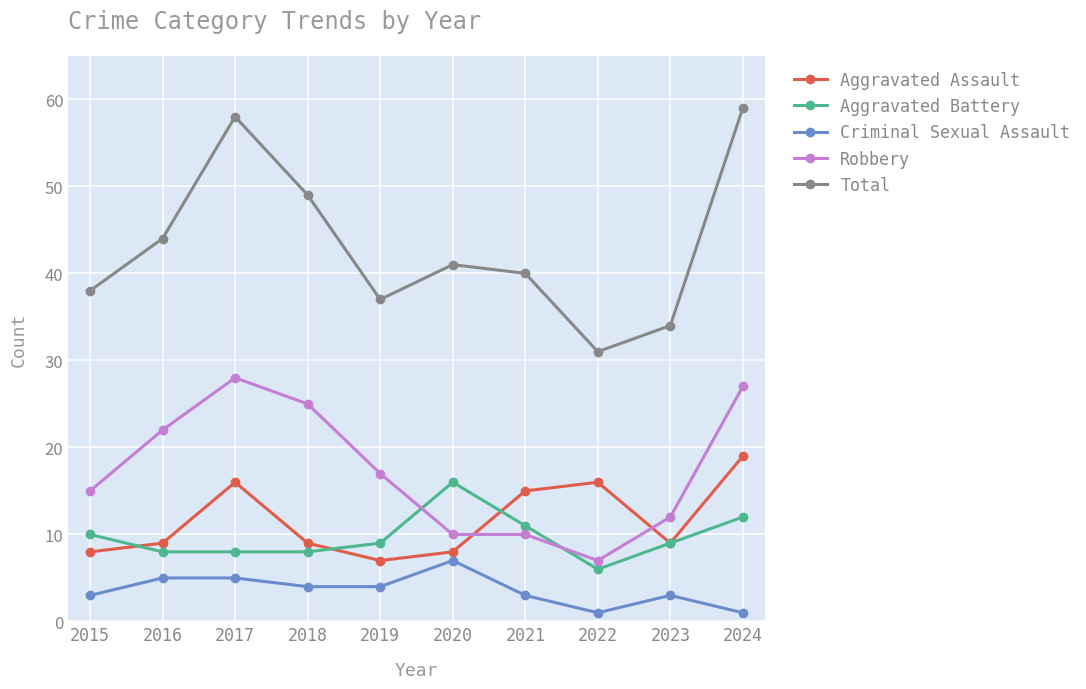

At which label does Aggravated Battery first exceed 9?

2015